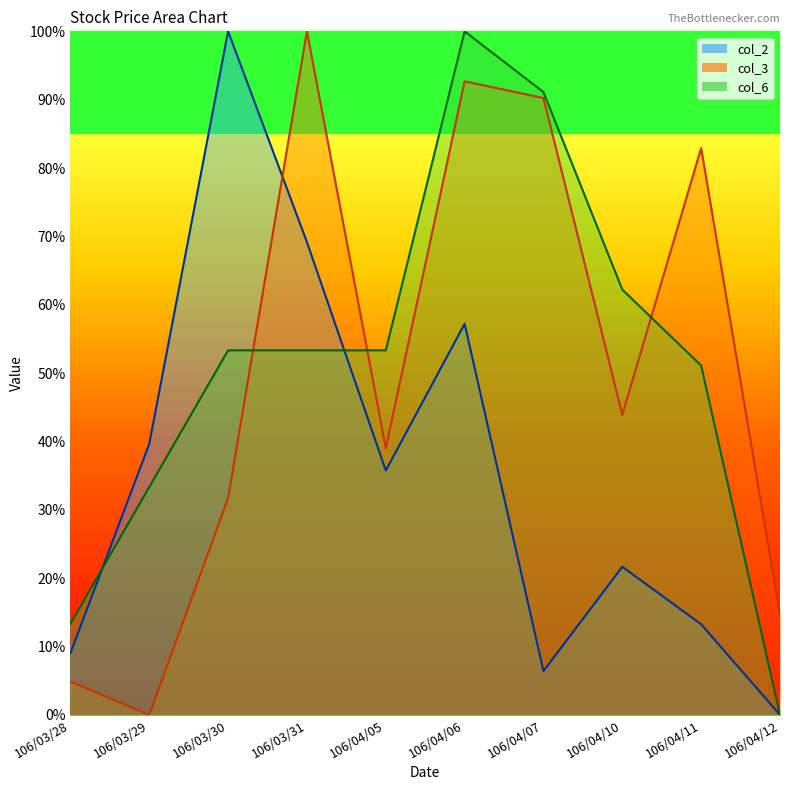

Reading left to right, what are all the values shown in this chart?

col_2: 106/03/28=9.0	106/03/29=39.6	106/03/30=100.0	106/03/31=69.2	106/04/05=35.8	106/04/06=57.2	106/04/07=6.4	106/04/10=21.7	106/04/11=13.3	106/04/12=0.0
col_3: 106/03/28=4.9	106/03/29=0.0	106/03/30=31.7	106/03/31=100.0	106/04/05=39.0	106/04/06=92.7	106/04/07=90.2	106/04/10=43.9	106/04/11=82.9	106/04/12=14.6
col_6: 106/03/28=13.3	106/03/29=33.3	106/03/30=53.3	106/03/31=53.3	106/04/05=53.3	106/04/06=100.0	106/04/07=91.1	106/04/10=62.2	106/04/11=51.1	106/04/12=0.0